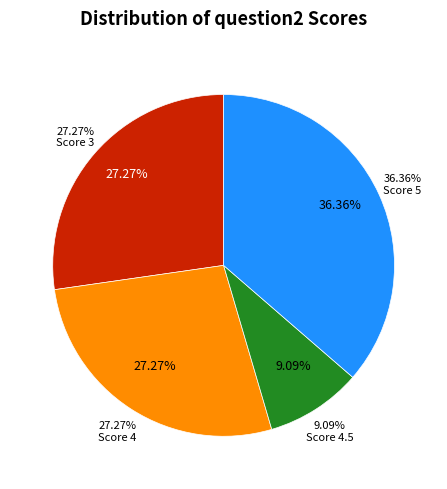

Is there a majority slice in this chart?

No